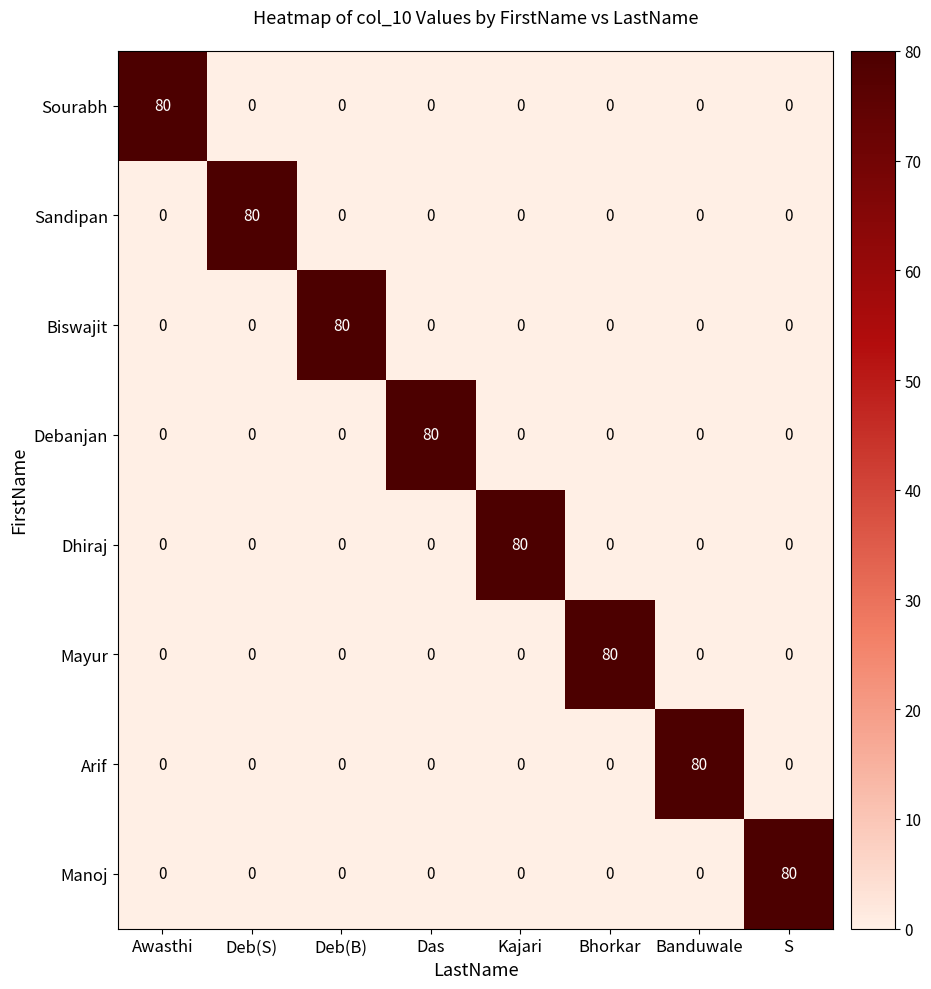

At how many categories does at least one series exceed 70?

8